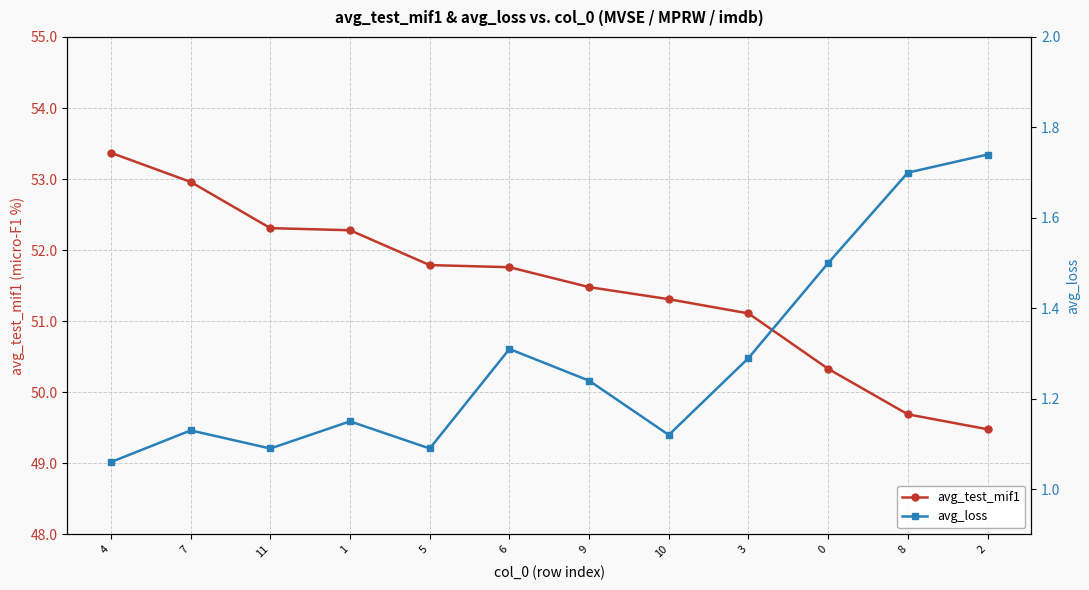

What is the difference between the highest and lowest values at 11?

51.2